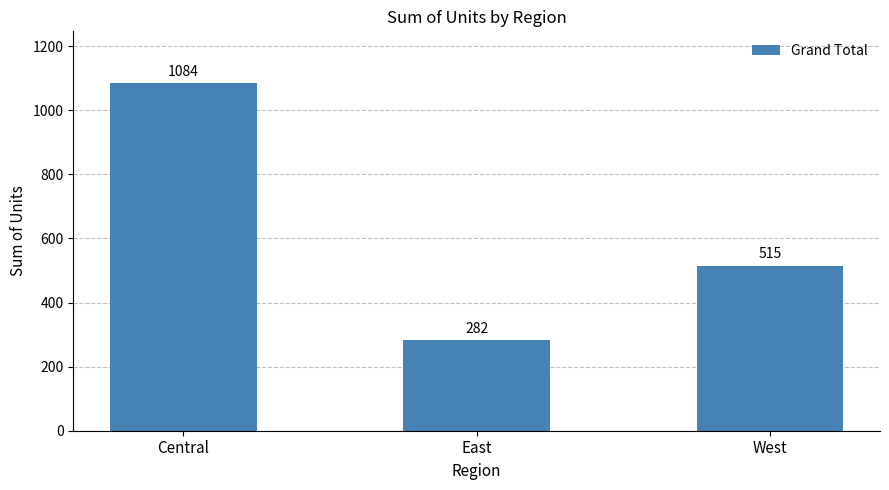

Rank the categories by value from highest to lowest.

Central, West, East